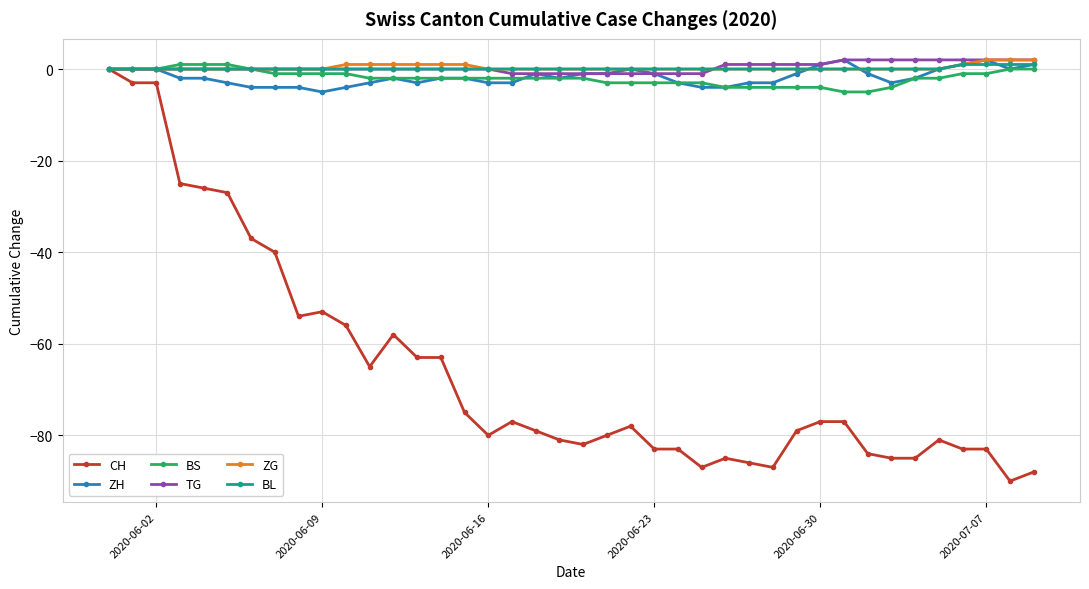

What is the greatest value displayed?

2